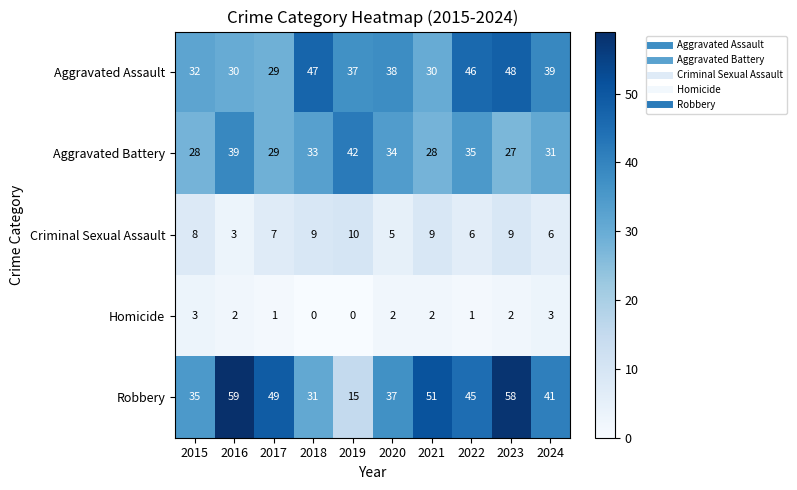

At which category is the sum across all series the highest?

2023